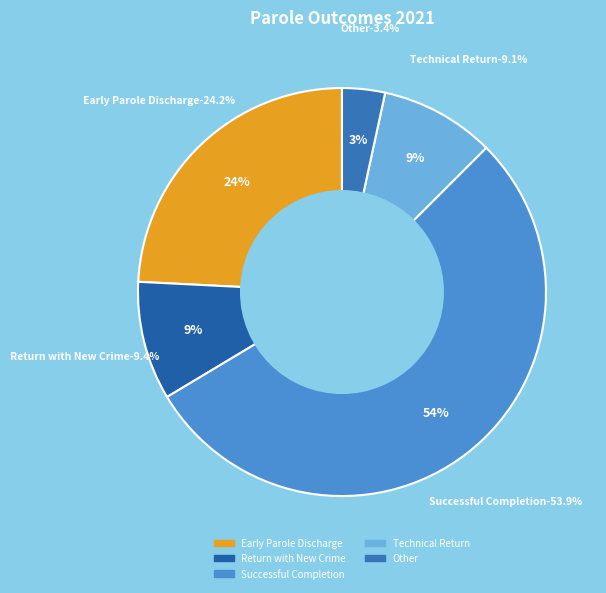

The Early Parole Discharge slice represents 32% of the pie. True or false?

False